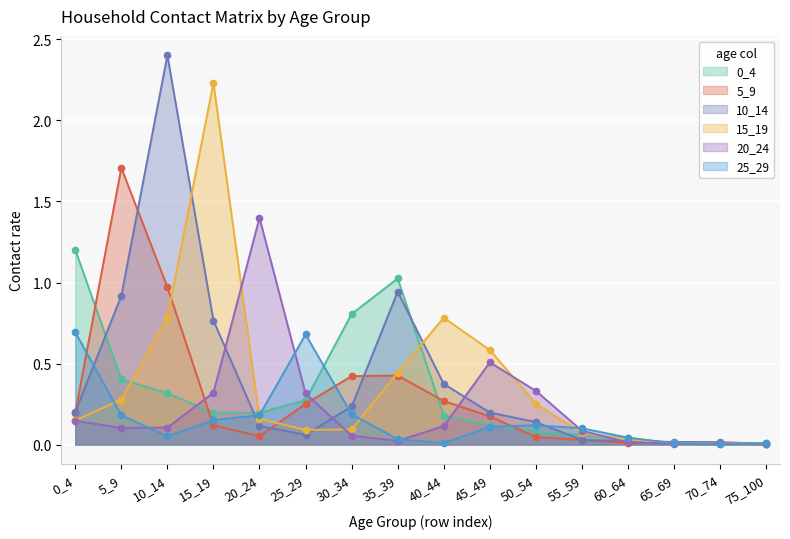

The 20_24 series shows 0.8 at 45_49. True or false?

False